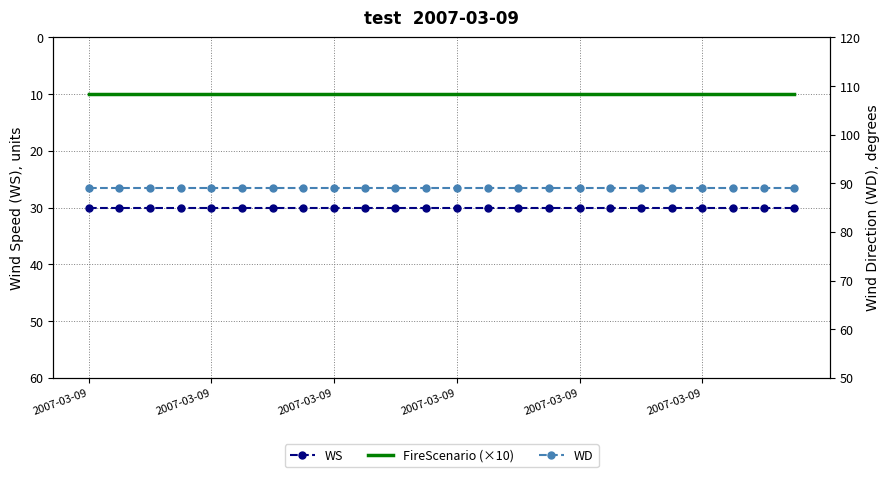

Which series has the largest range (max minus min)?

WS